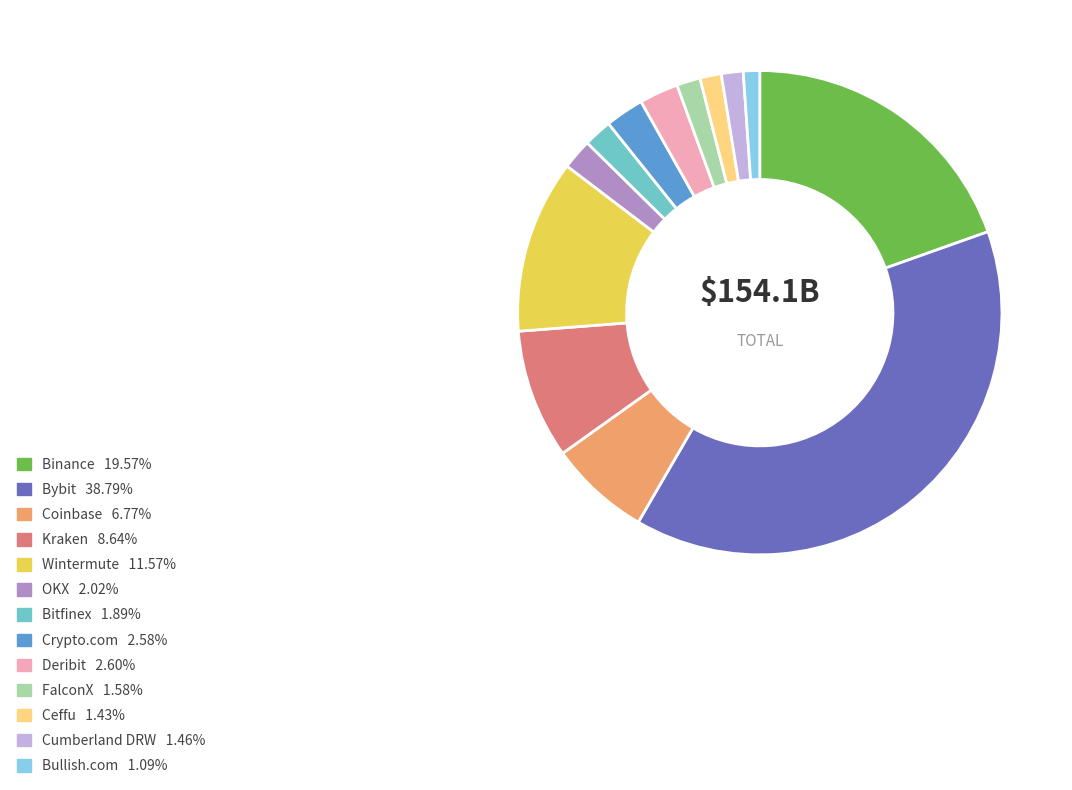

True or false: Coinbase accounts for 7% of the total.

True